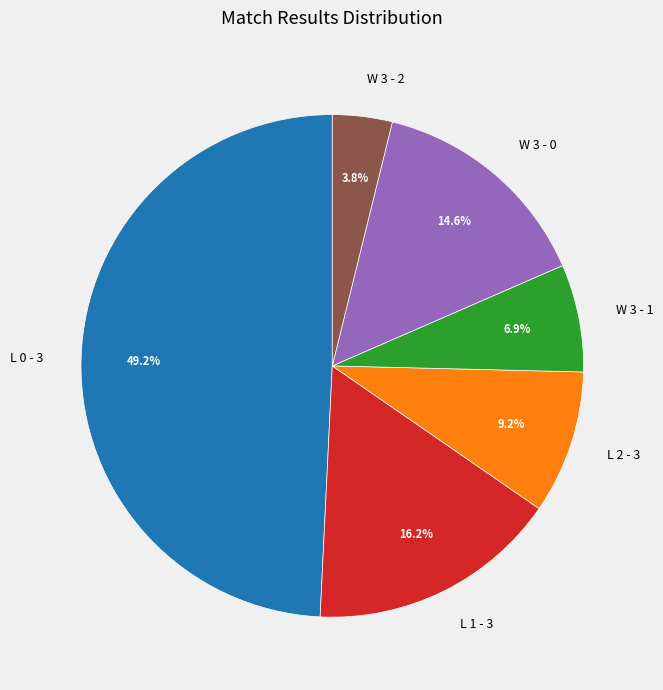

Do L 2 - 3 and L 1 - 3 together represent more than half of the pie?

No